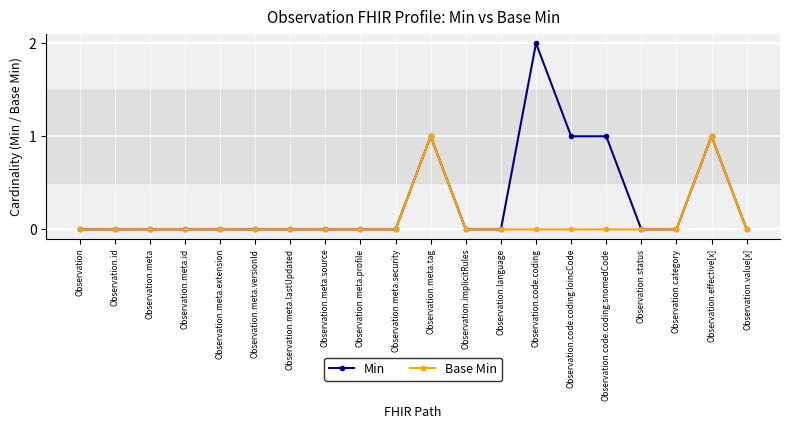

List the series in order of their overall mean, lowest first.

Base Min, Min